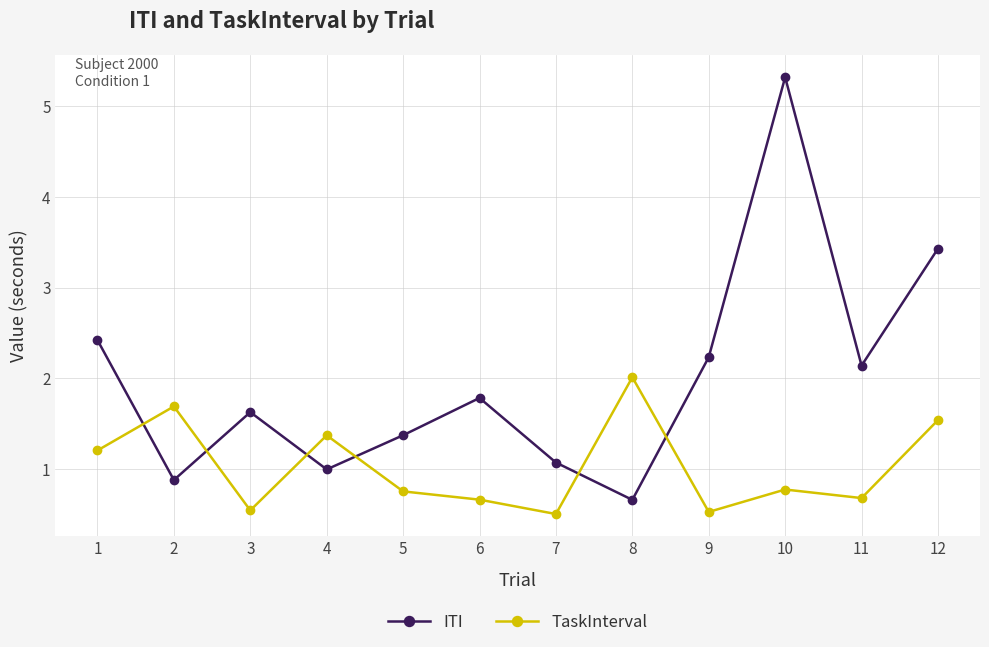

Between which two adjacent categories do TaskInterval and ITI first intersect?

1 and 2